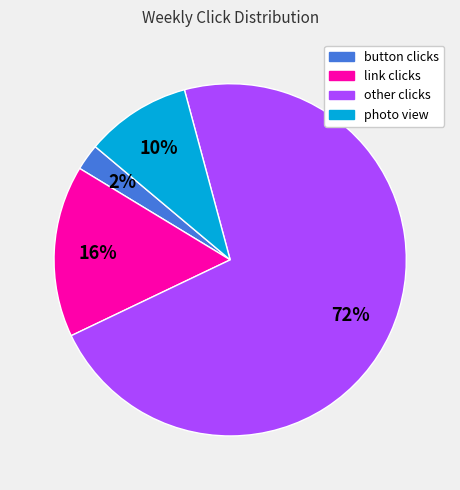

What percentage is the button clicks slice, to the nearest percent?

2%